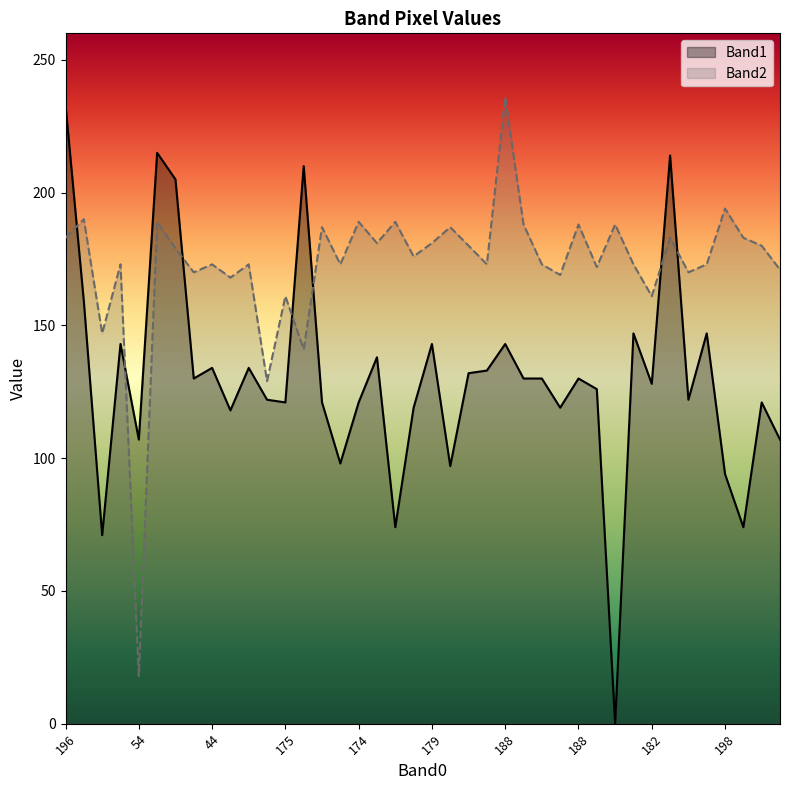

What value does the Band2 series have at 44?

173